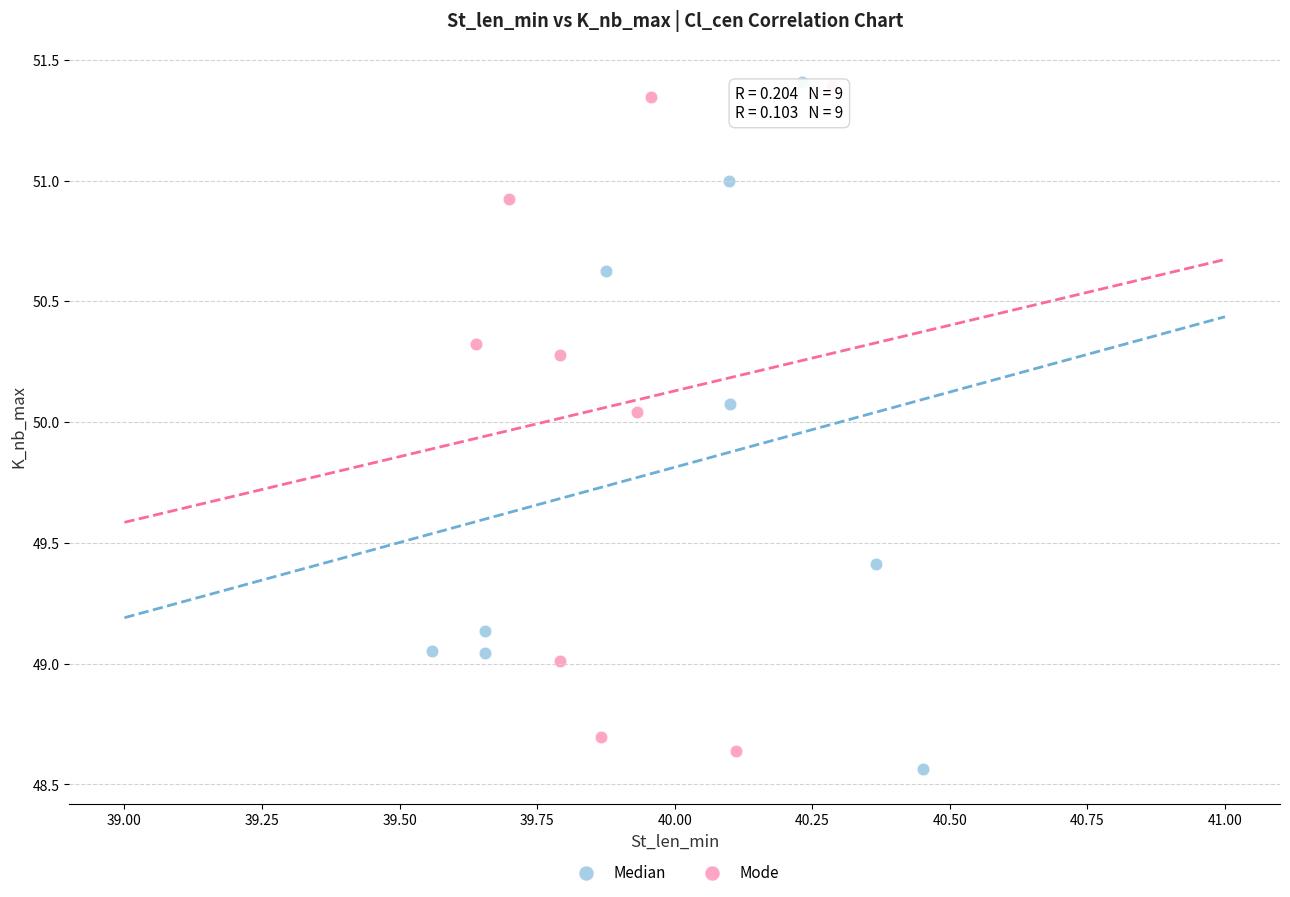

Which series has the widest spread of Y values?

Median